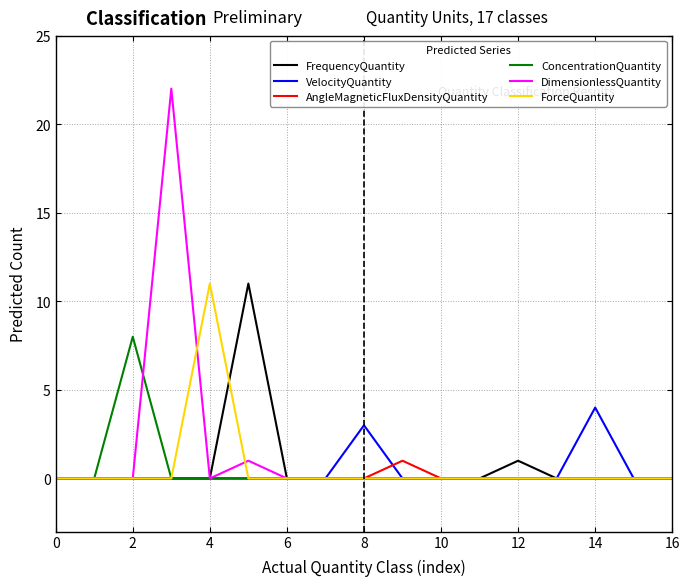

Which series has the widest spread of values?

DimensionlessQuantity